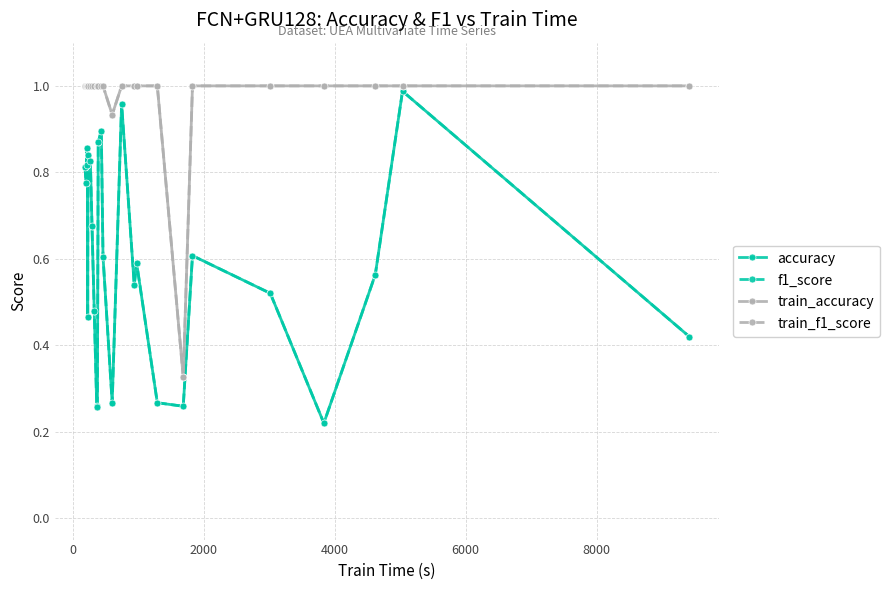

At how many categories does at least one series exceed 0?

26